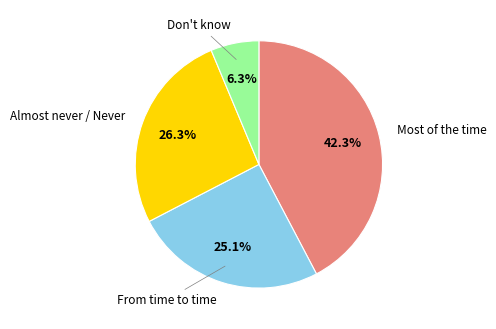

To the nearest percent, what is the combined percentage of Most of the time and From time to time?

67%